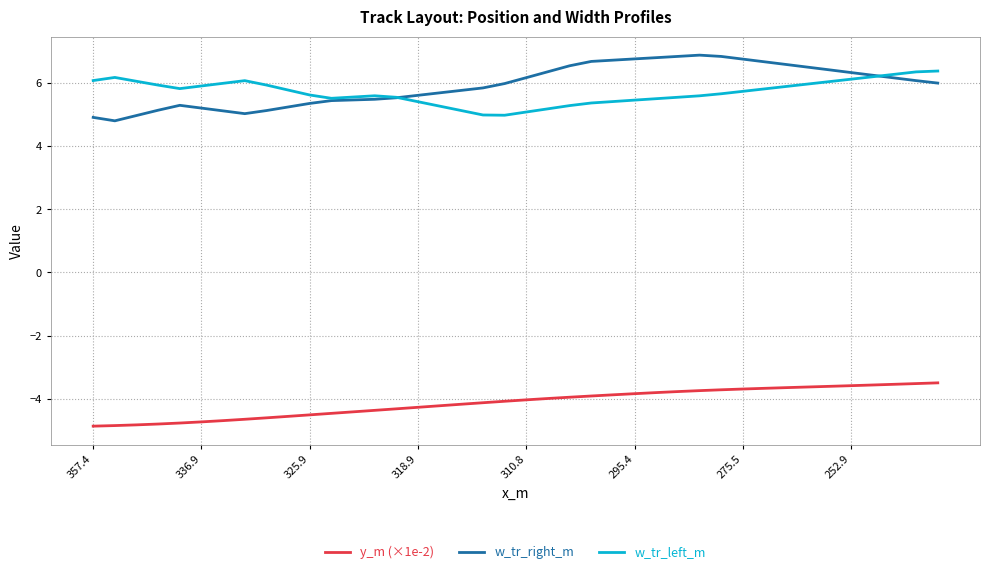

What is the minimum value for w_tr_right_m?

4.8